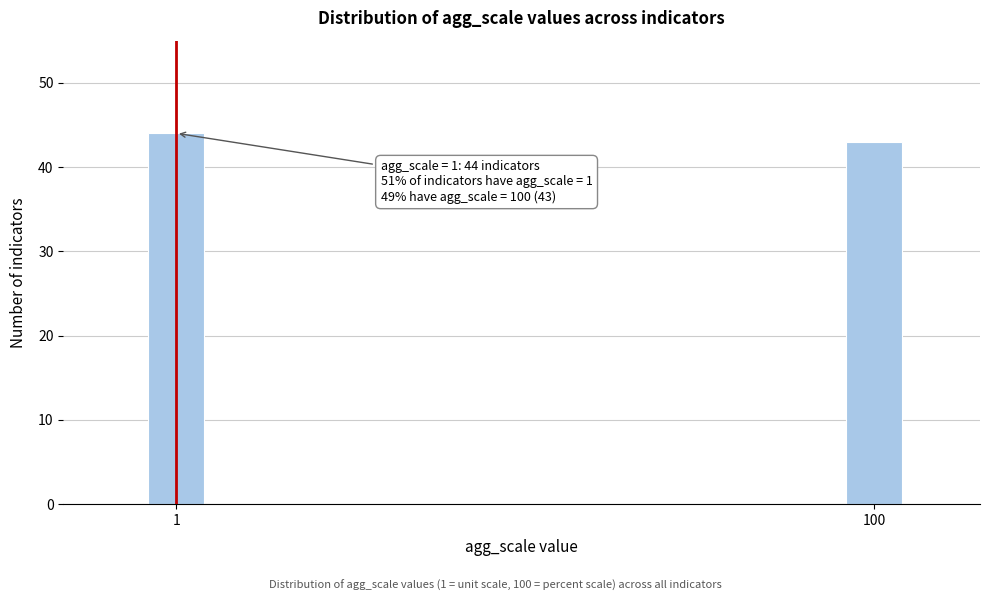

Reading left to right, transcribe all the data shown in this chart.

1=44	100=43